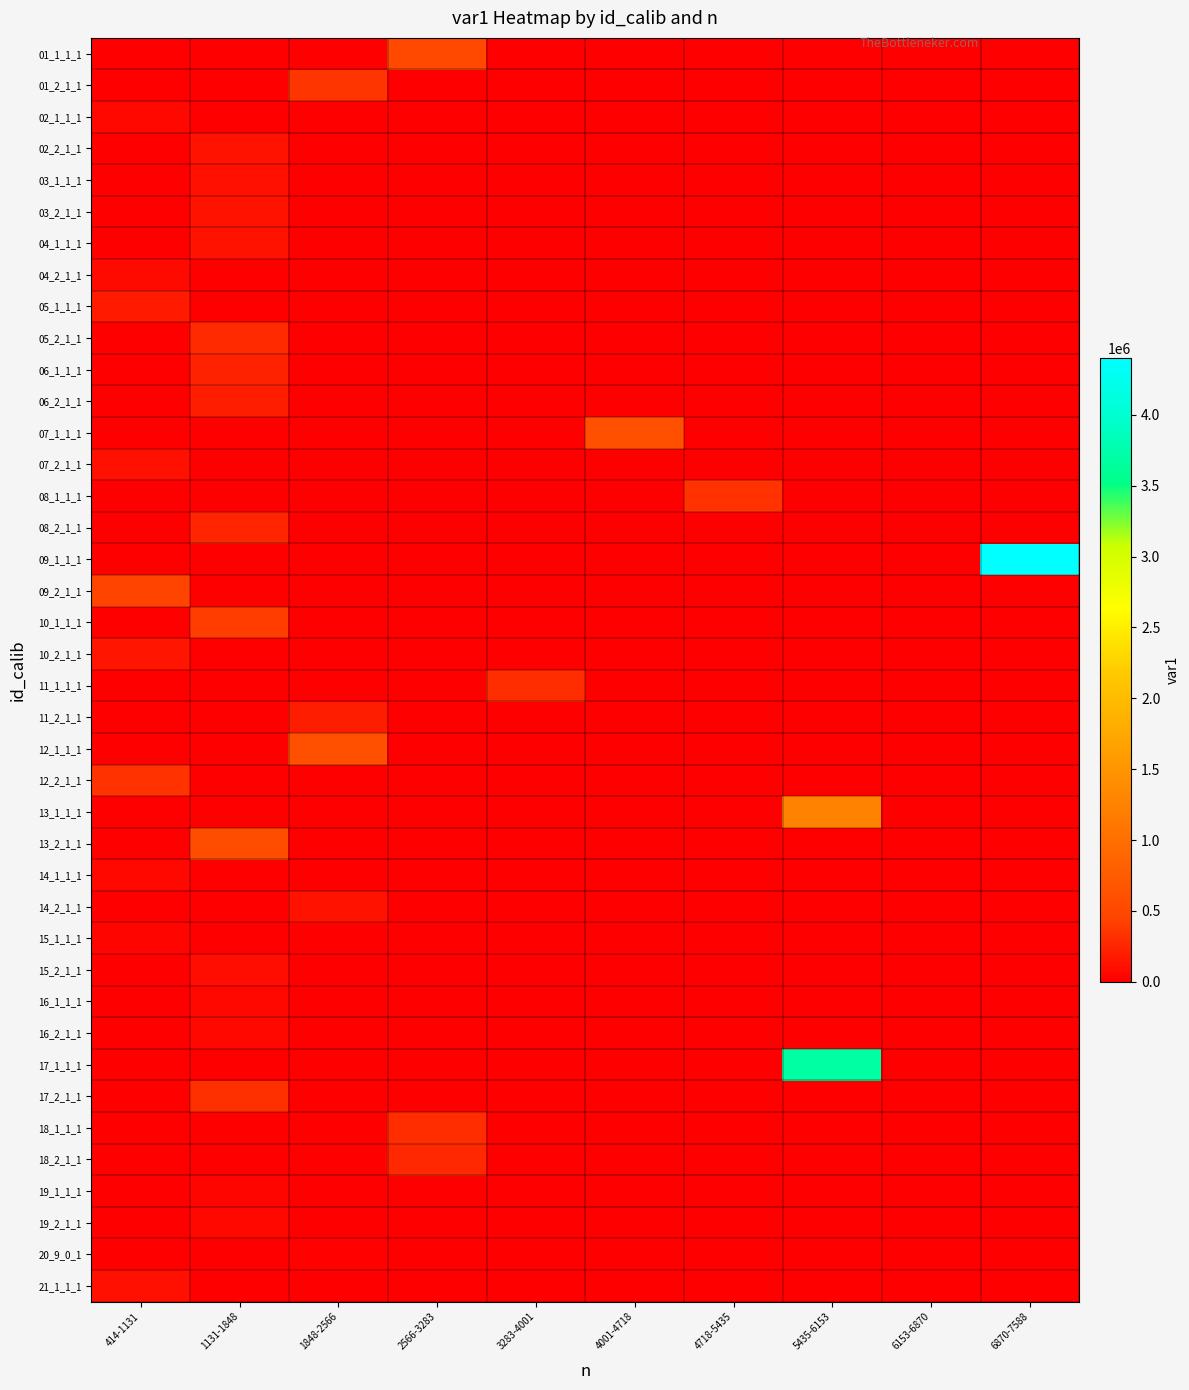

The 14_1_1_1 series shows 0.0 at 2566-3283. True or false?

True